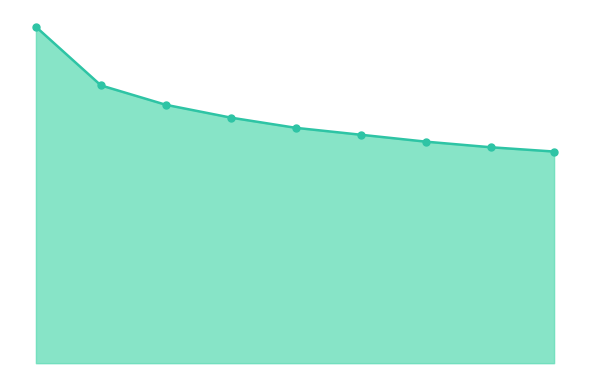

Is this an area chart (filled region under the line)?

Yes